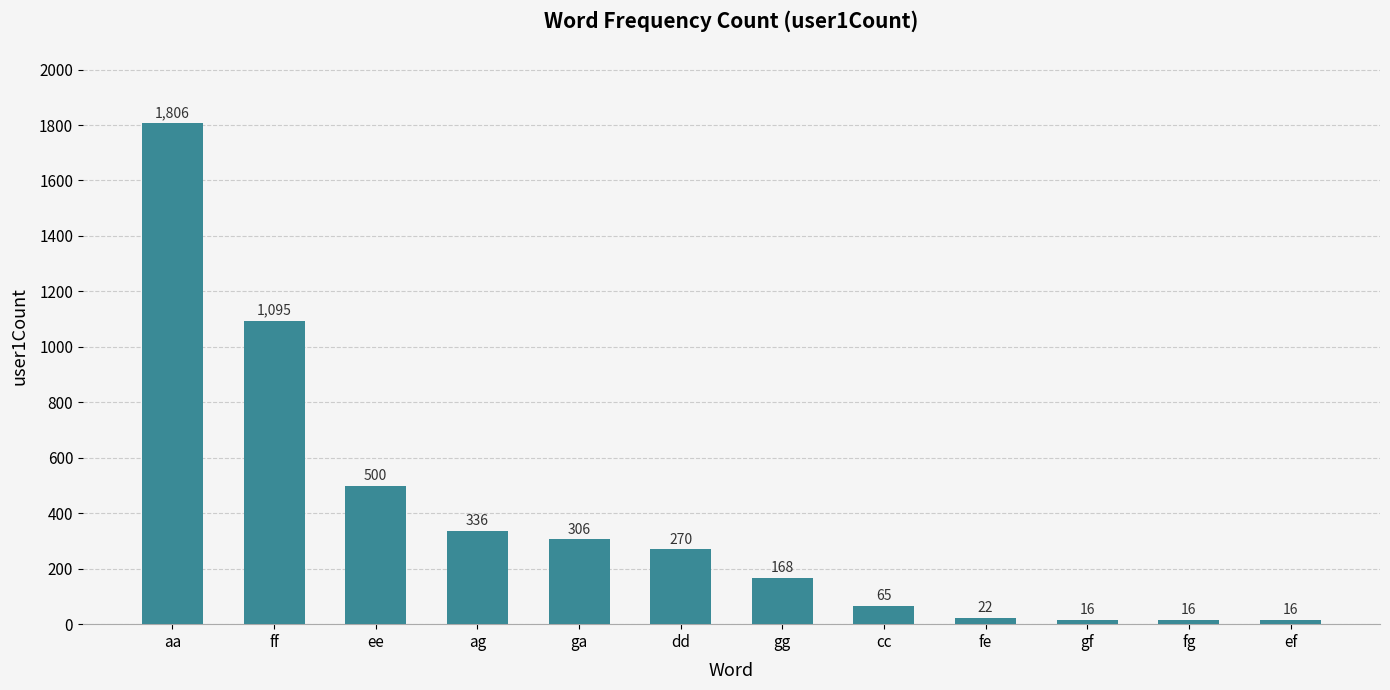

What is the minimum value shown in the chart?

16